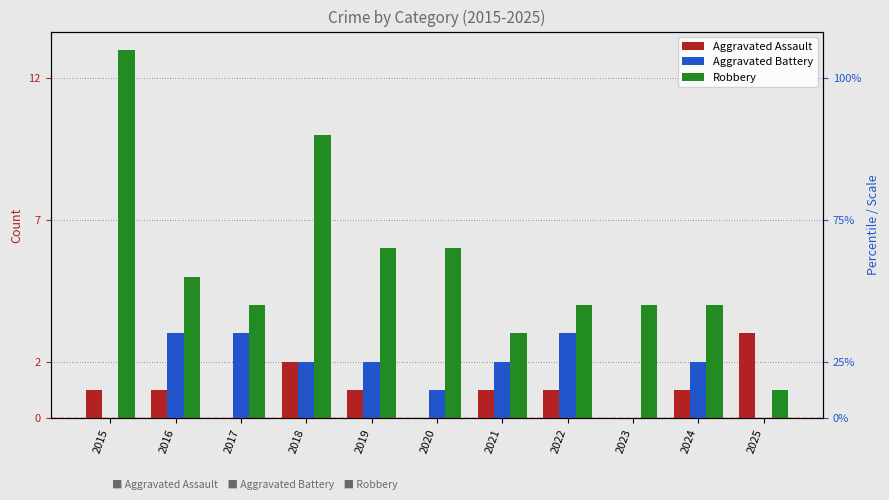

The value of Aggravated Battery at 2022 is 5. True or false?

False